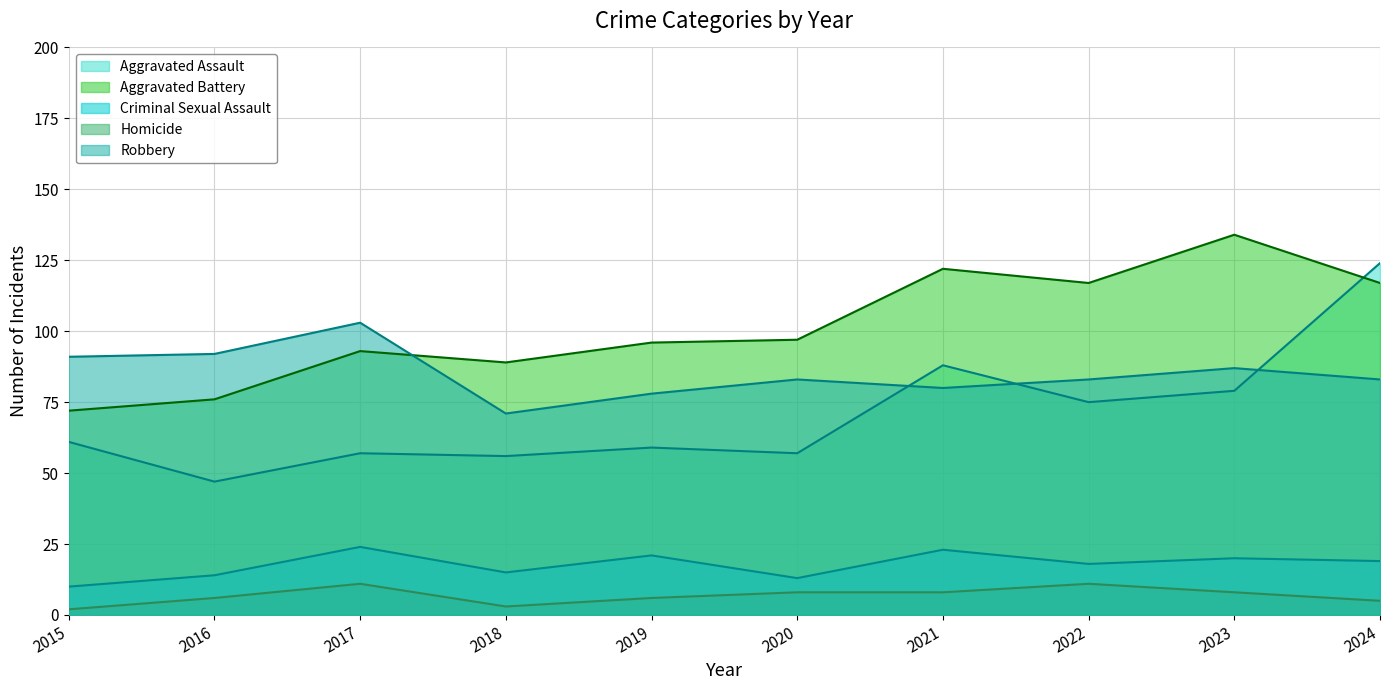

How many series are shown in this chart?

5